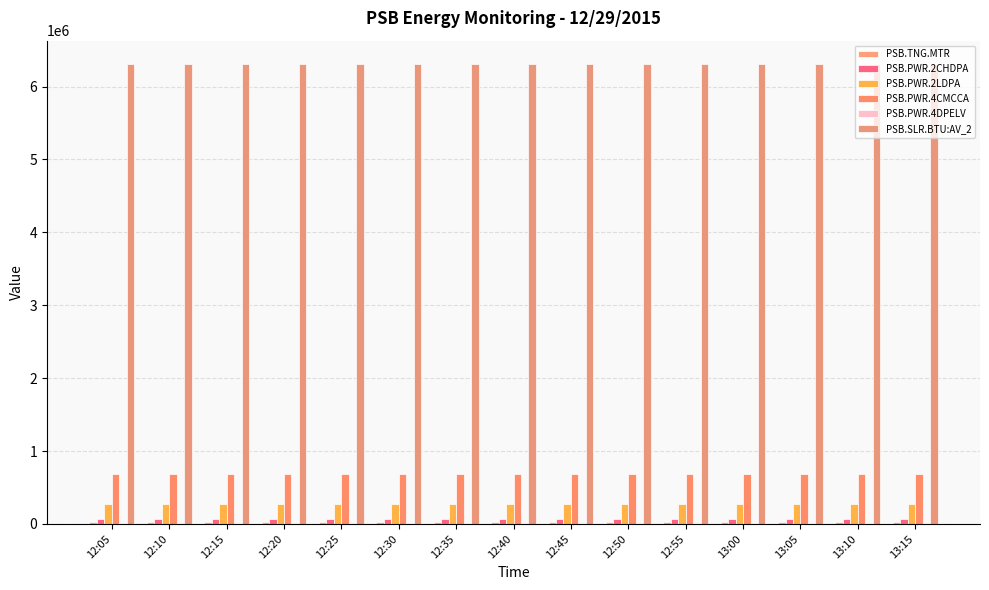

What position from the right is 13:10?

2